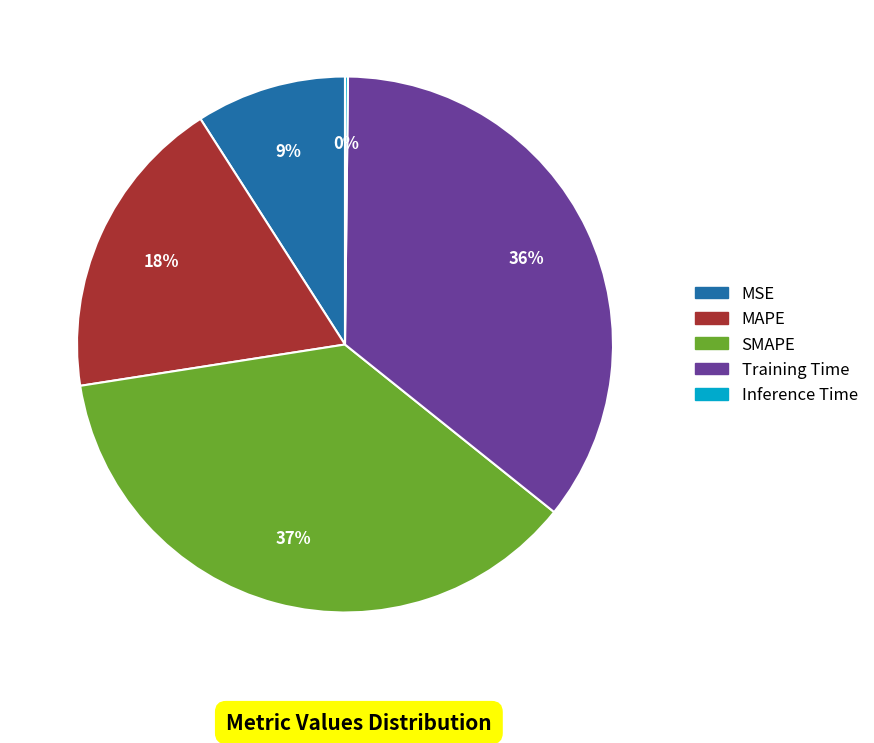

Is there a majority slice in this chart?

No